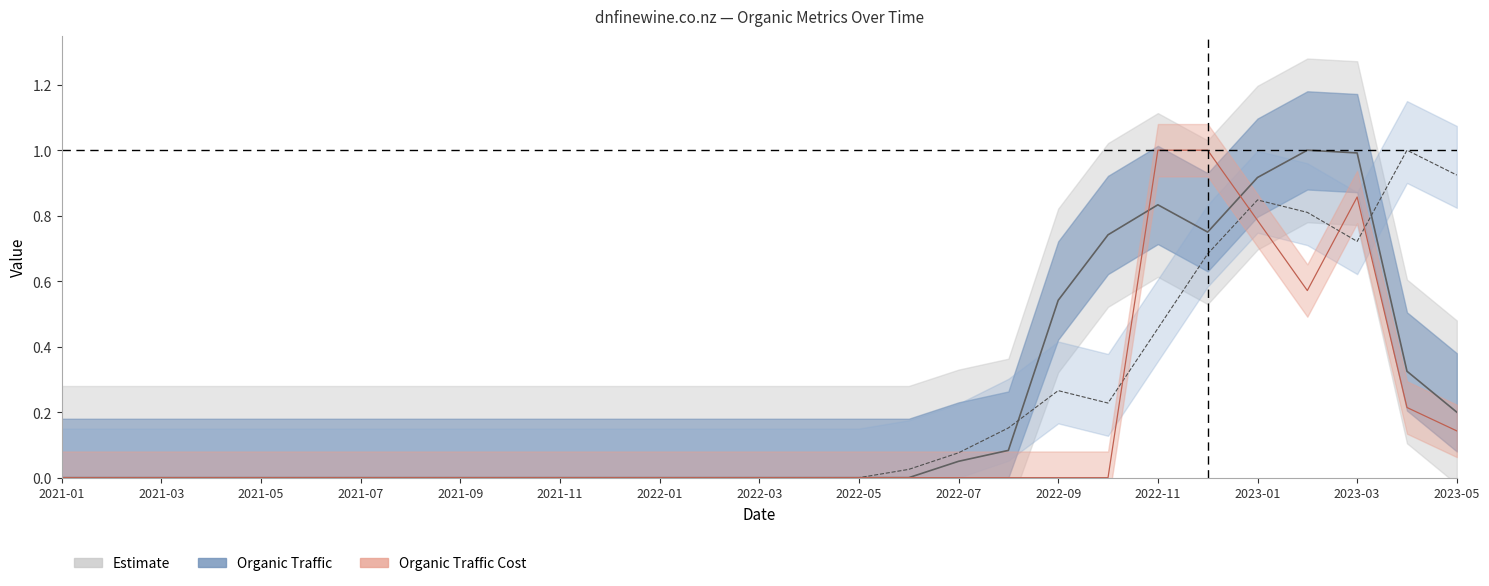

What is the label of the 16th point from the right?

2022-02